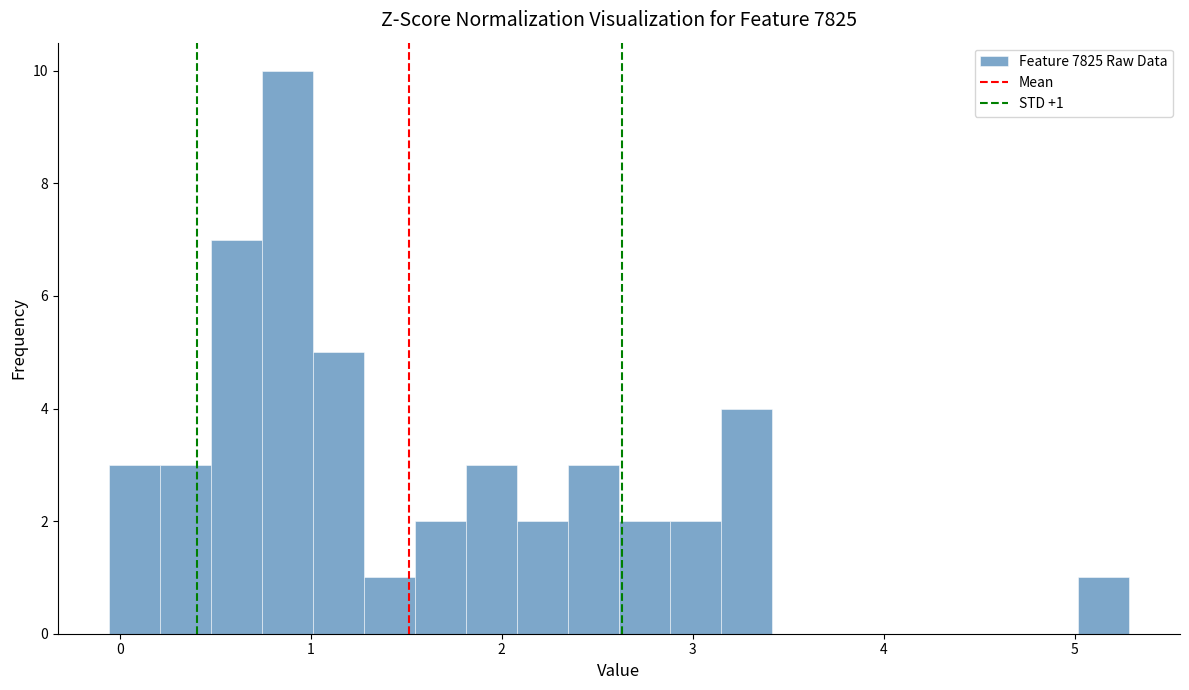

Read against the x-axis, roughly where is the centre of the tallest bar?

0.9